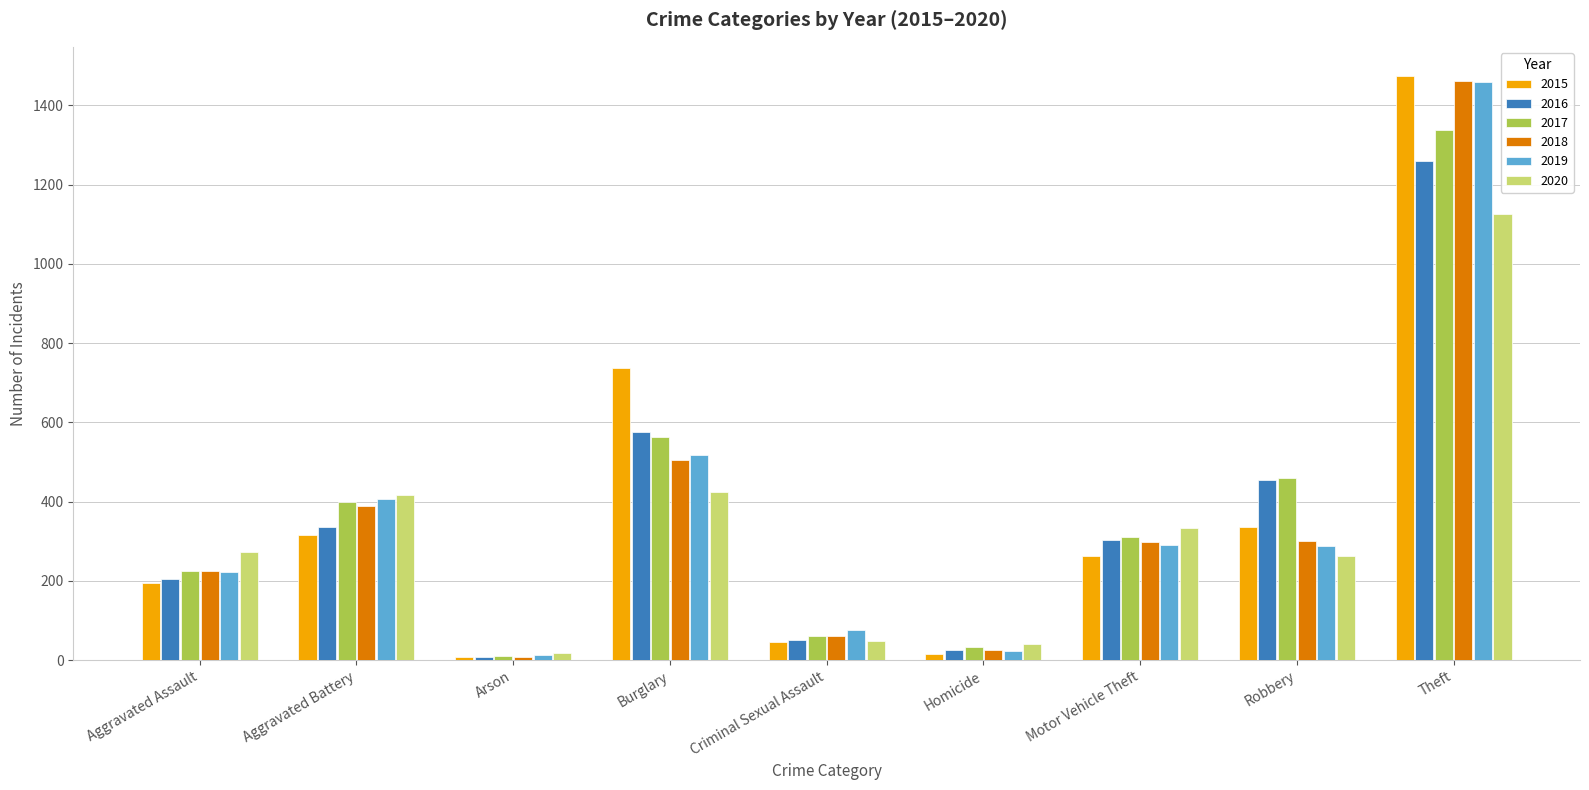

What is the average value of the 2015 series?

377